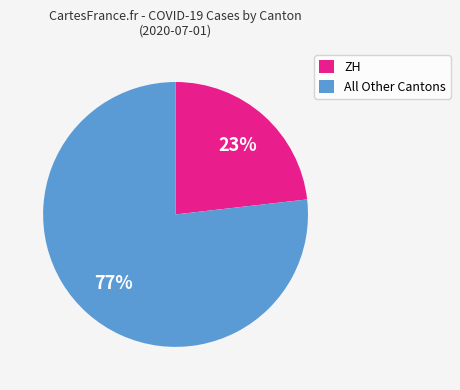

Between ZH and All Other Cantons, which is larger?

All Other Cantons